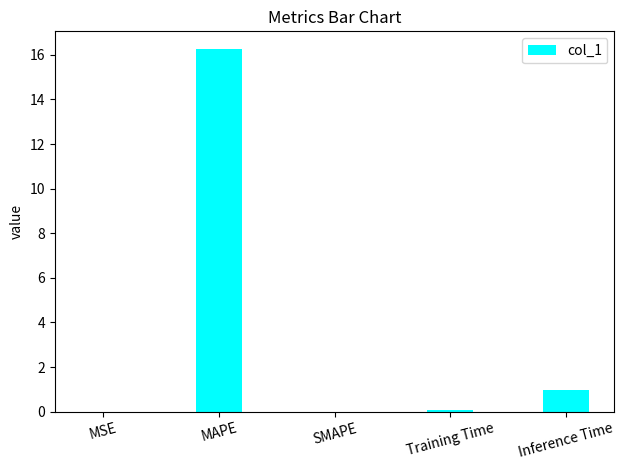

Which has a higher value, Inference Time or MAPE?

MAPE